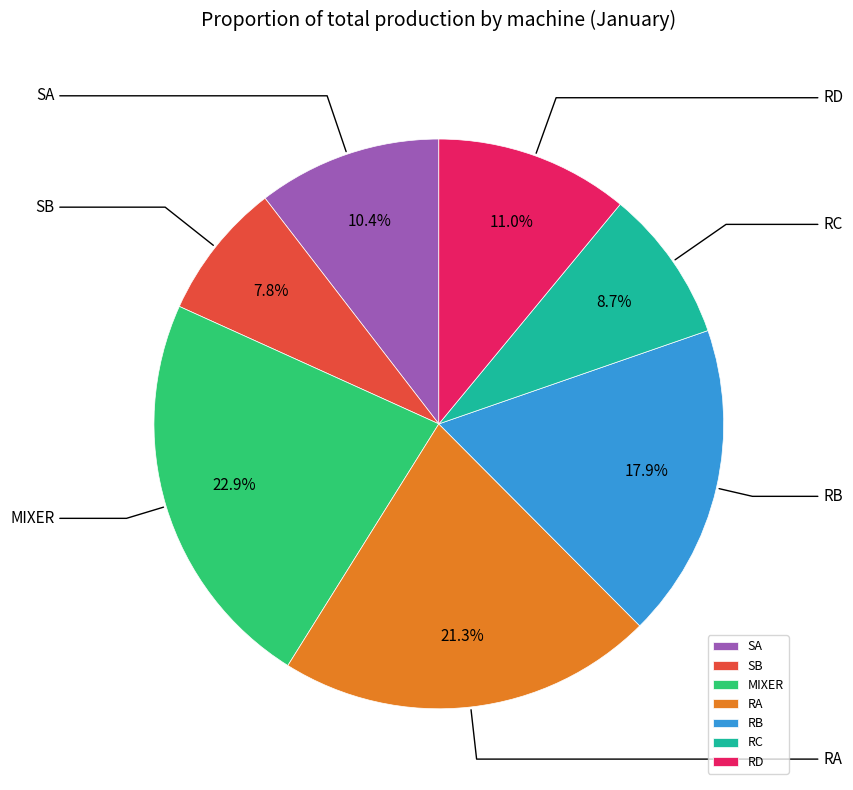

Which category has the biggest portion of the pie?

MIXER